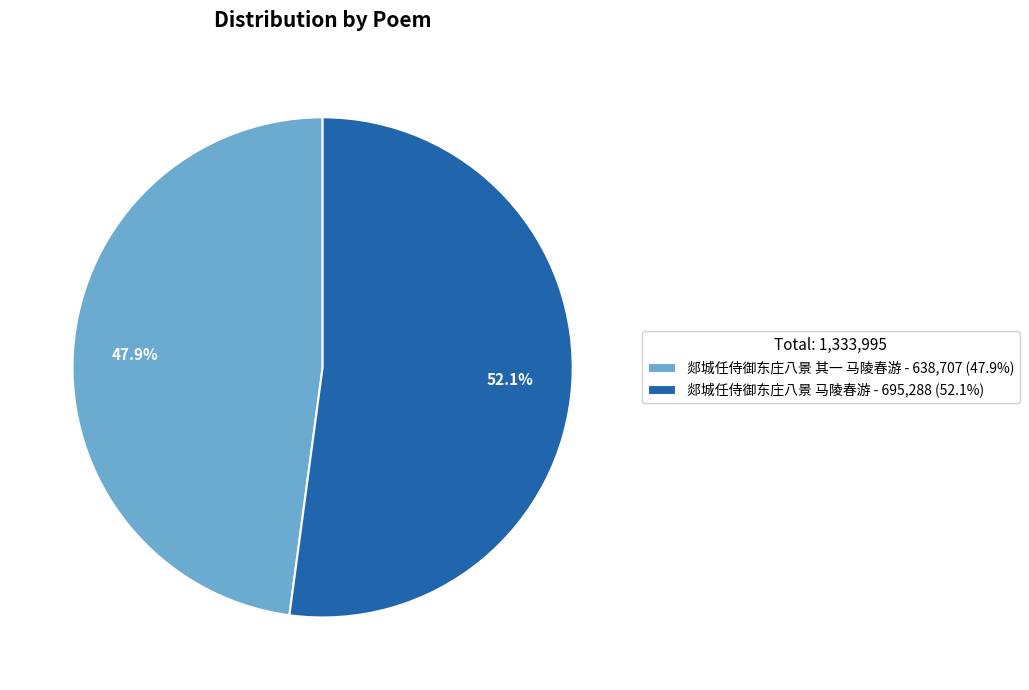

Does any single category account for the majority?

Yes